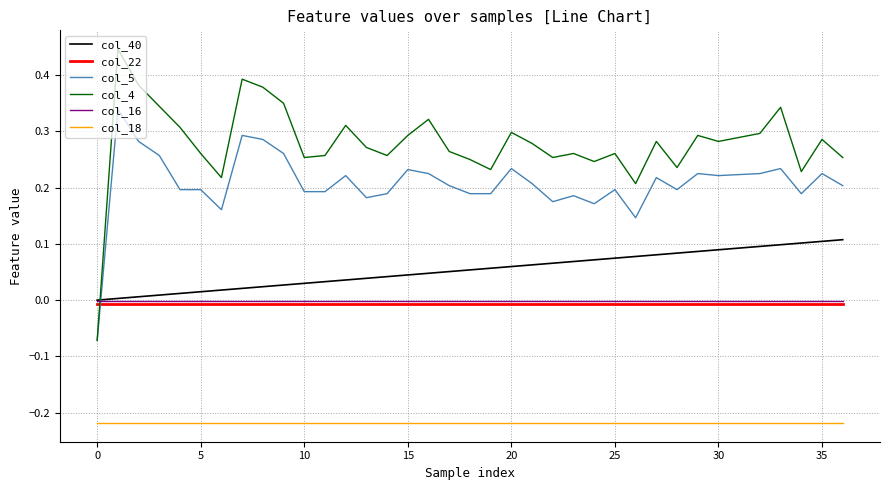

True or false: col_18 and col_40 intersect in this chart.

False